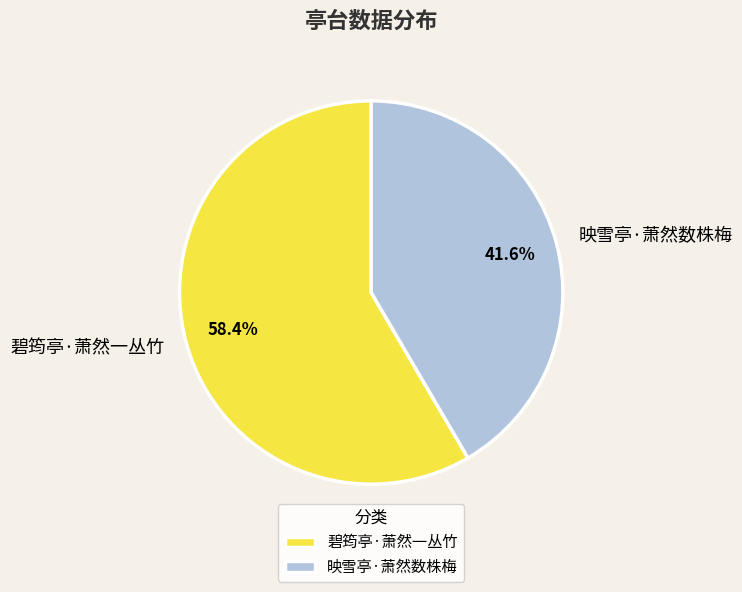

To the nearest percent, what is the combined percentage of 映雪亭·萧然数株梅 and 碧筠亭·萧然一丛竹?

100%